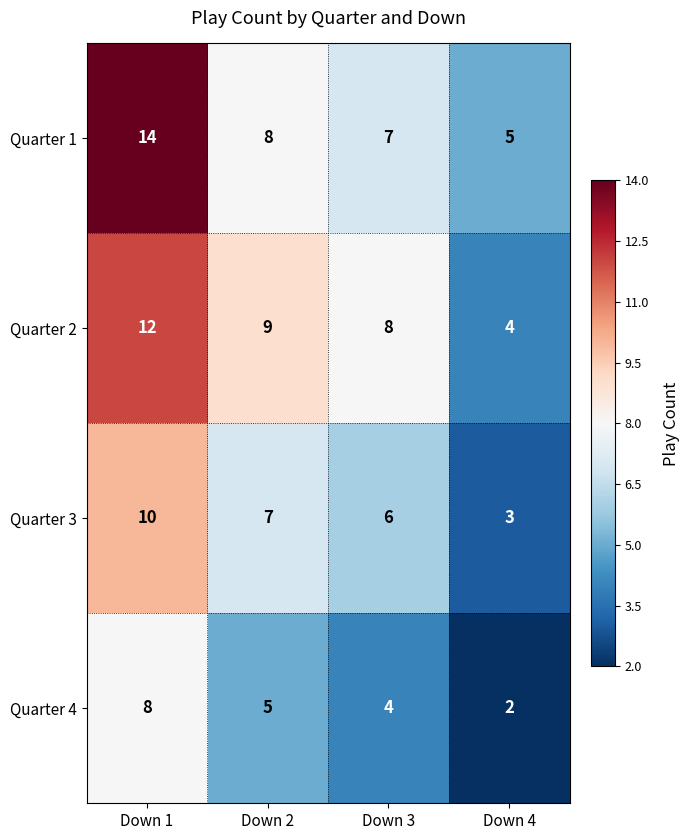

What is the smallest value displayed?

2